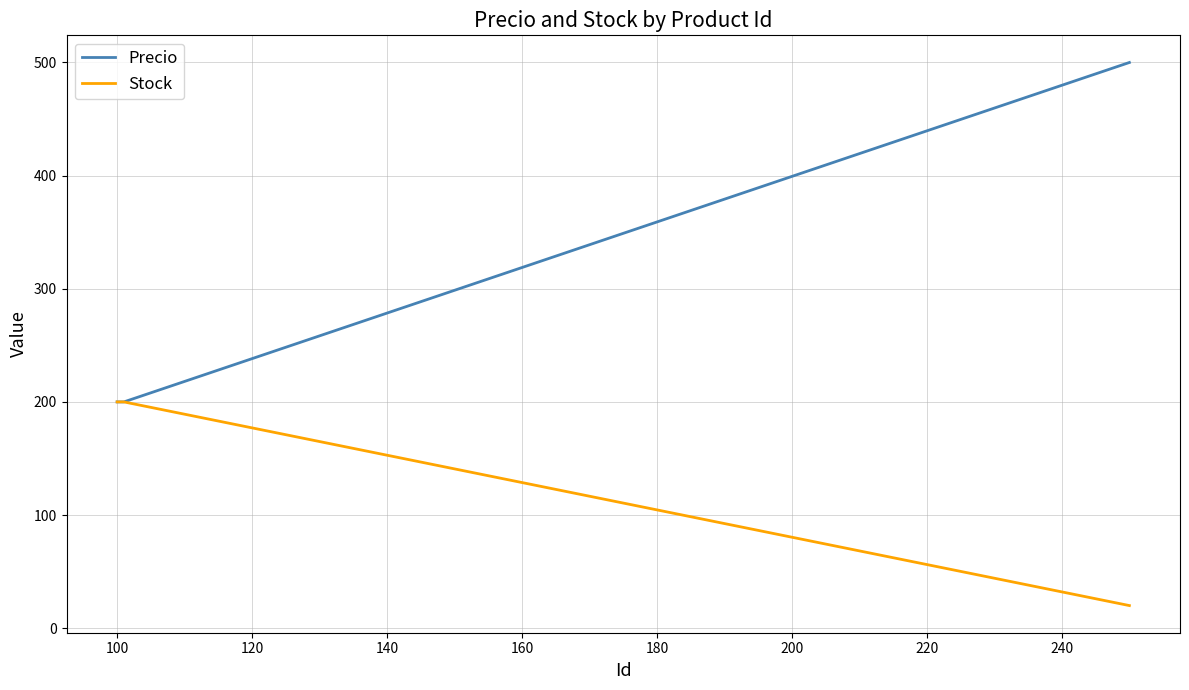

What is the highest value of the Stock series?

200